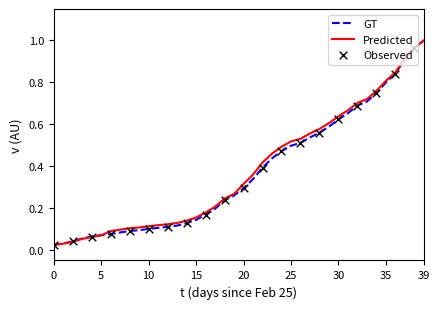

Which series has the largest range (max minus min)?

Predicted